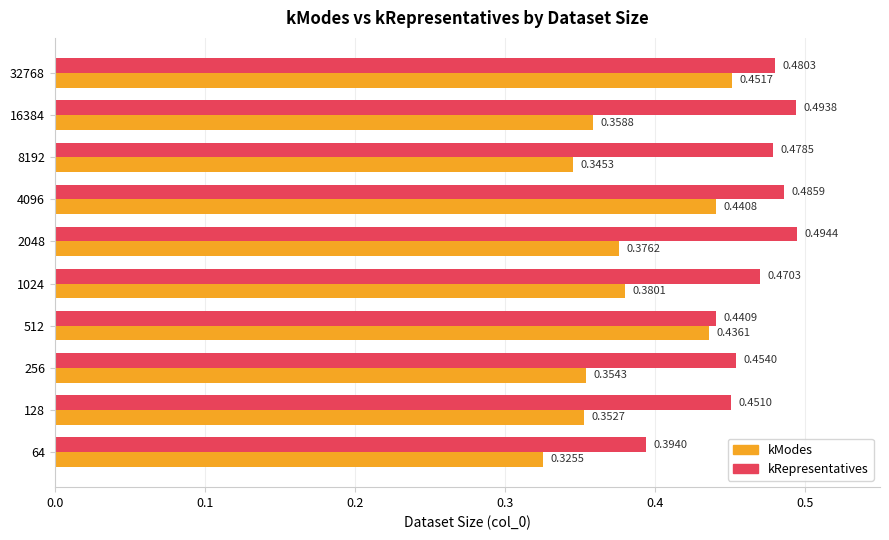

List the series in order of their overall mean, lowest first.

kModes, kRepresentatives